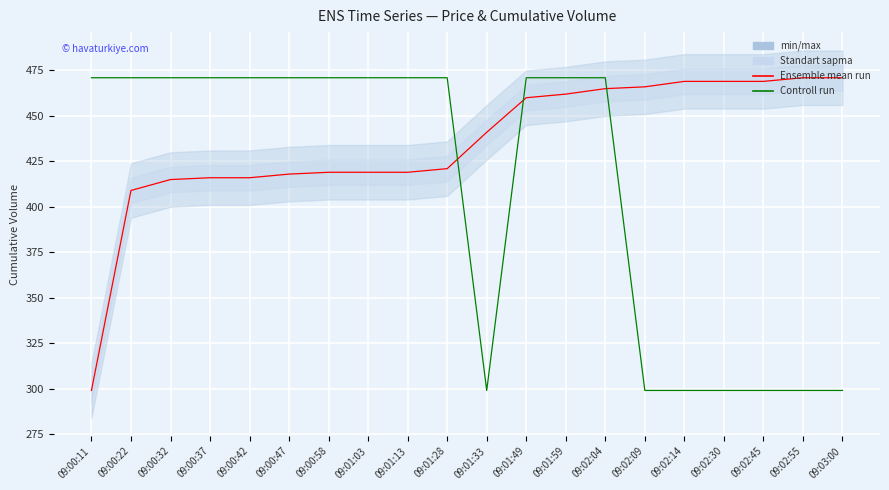

What is the value of the Controll run point at the 18th from the left?

299